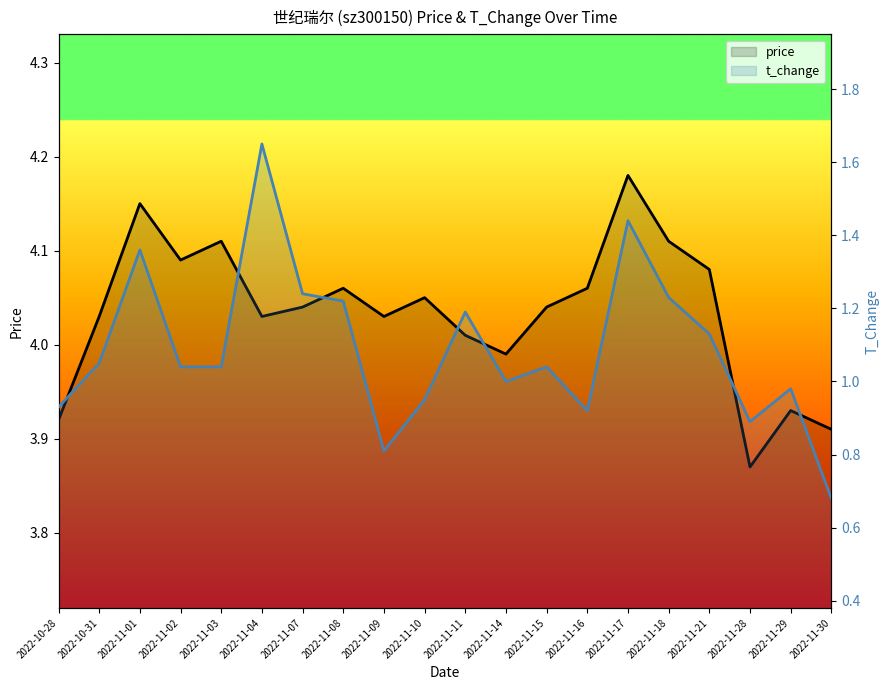

Which has a higher value, 2022-11-07 or 2022-11-21?

2022-11-21